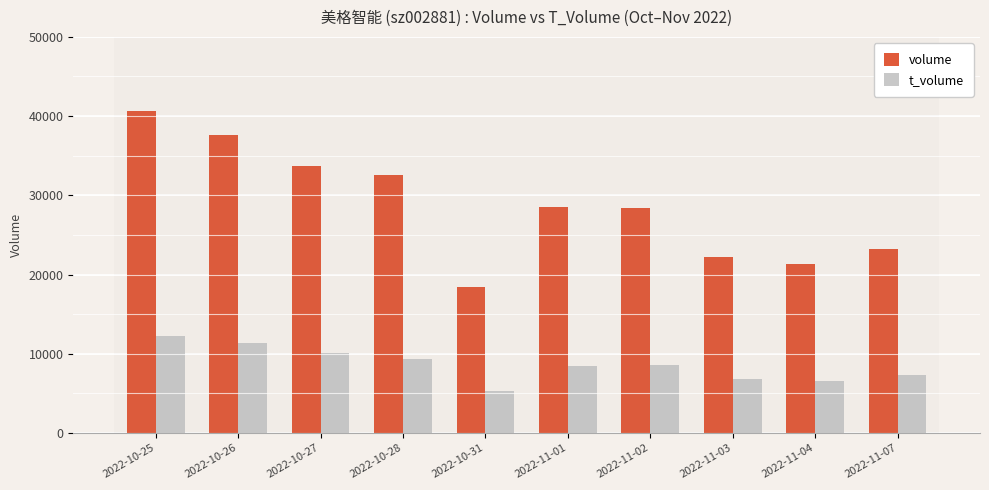

Is it true that t_volume equals 15814 at 2022-10-27?

False